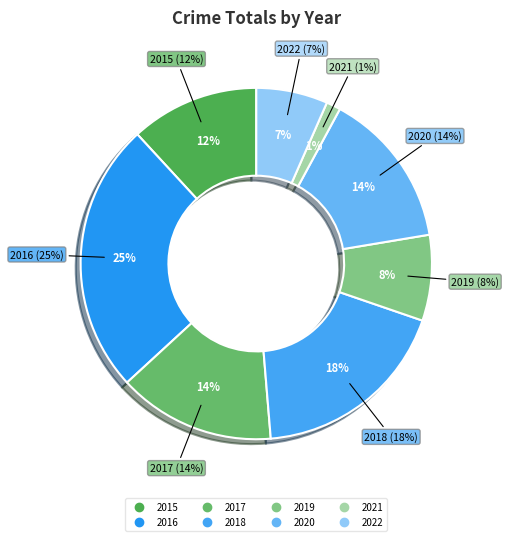

To the nearest percent, what is the average slice percentage?

12%